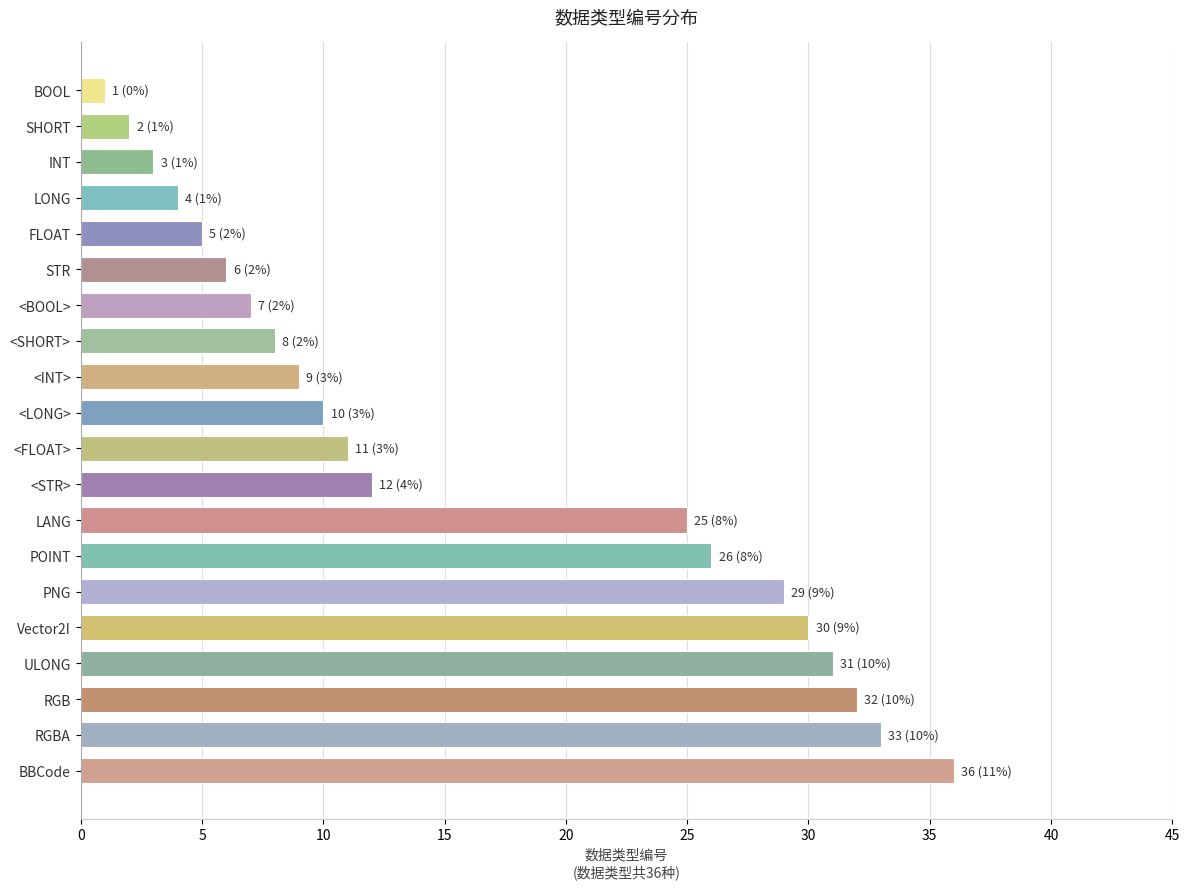

What is the difference between the values at PNG and <LONG>?

19